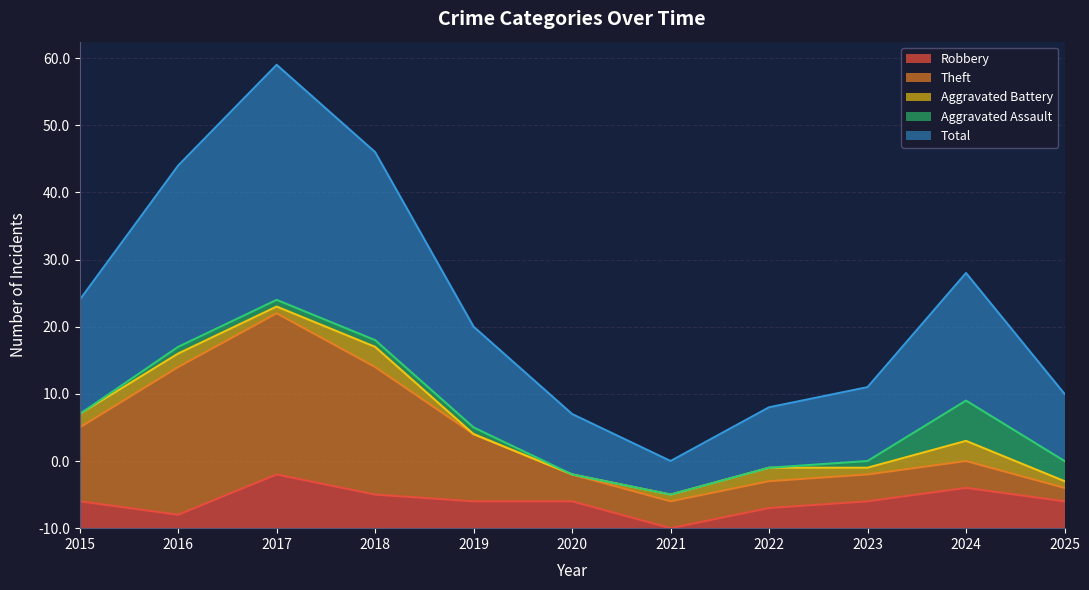

True or false: Theft and Total intersect in this chart.

False